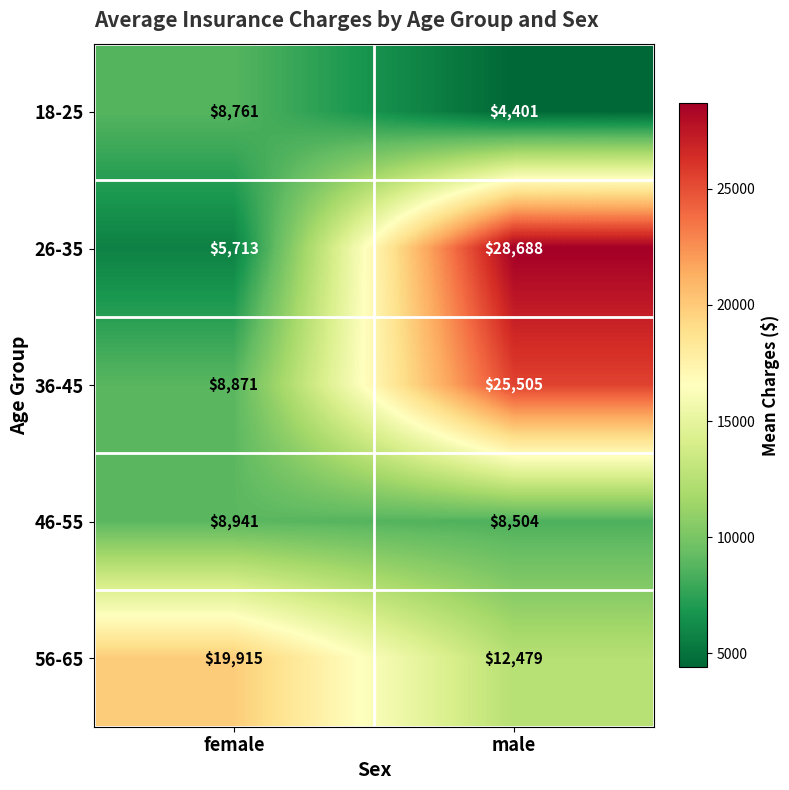

What value does the 36-45 series have at female, to the nearest 50?

8850